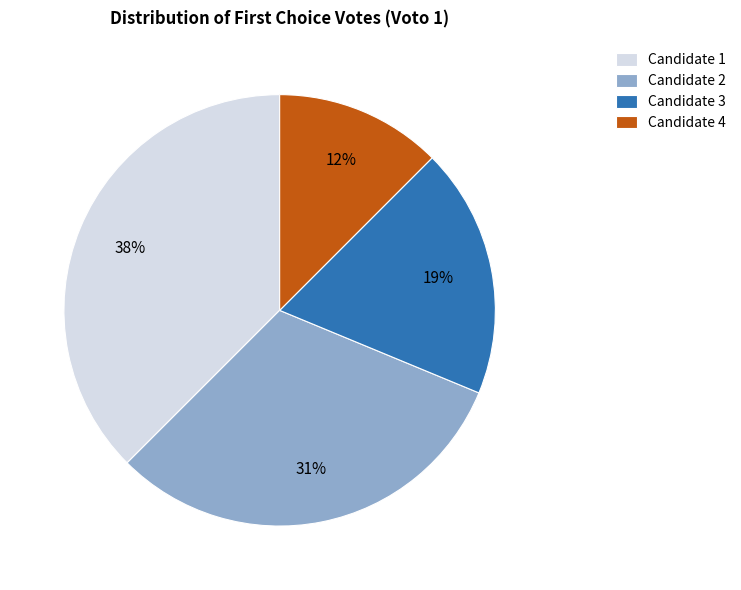

Does any single category account for the majority?

No